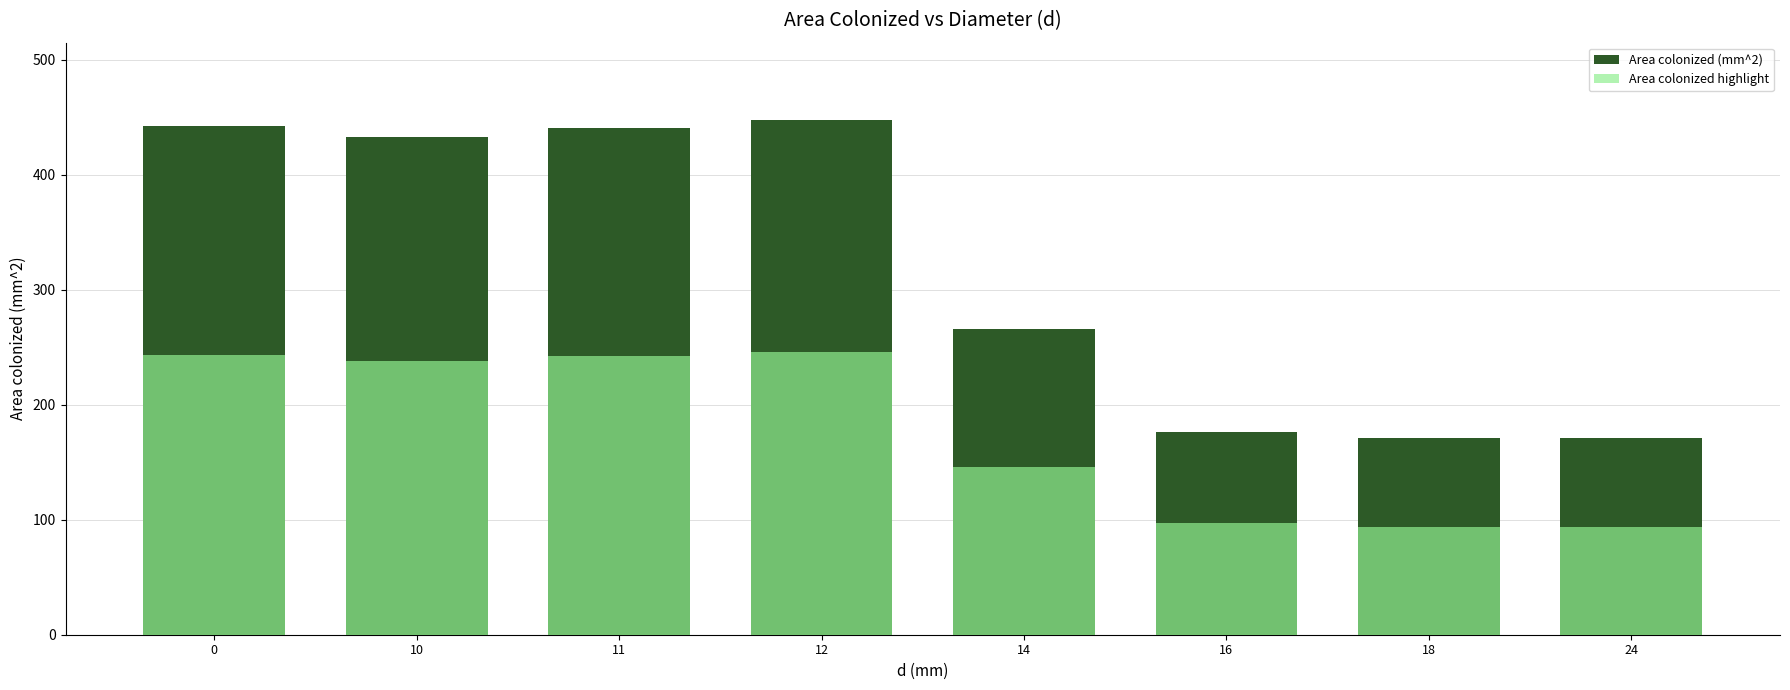

At 18, list the series in order from smallest to largest.

Area colonized highlight, Area colonized (mm^2)